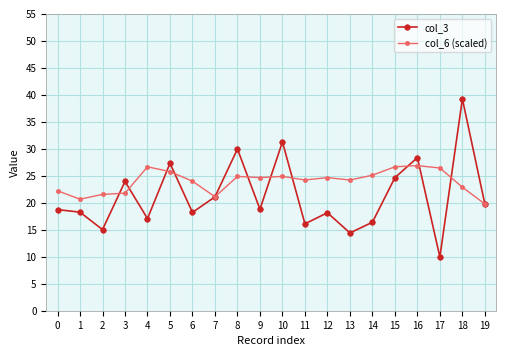

What is the value of the col_6 (scaled) point at the 2nd from the left?

20.7